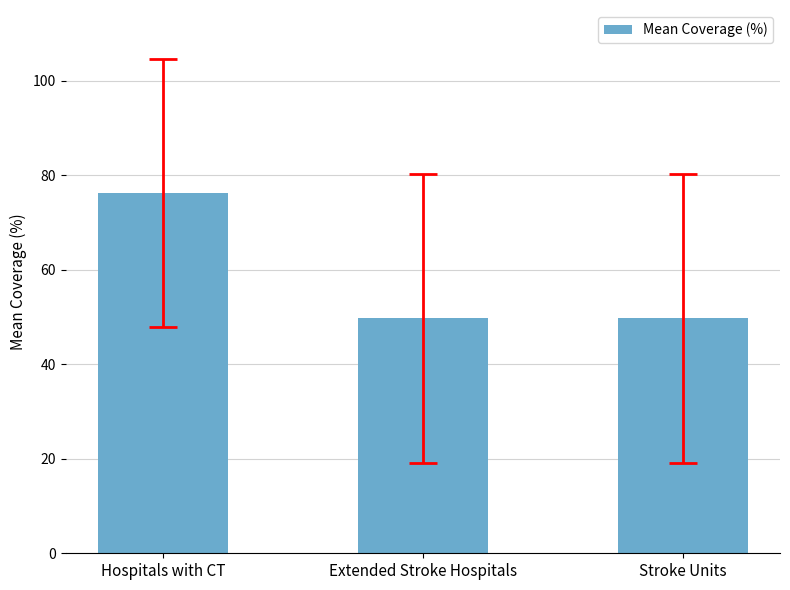

How many bars are there in total?

3